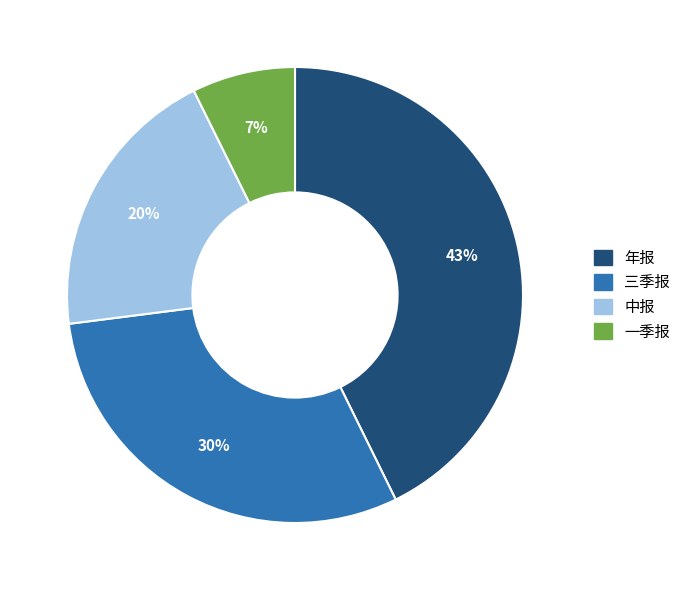

What is the ratio of the value at 一季报 to the value at 三季报?

0.2